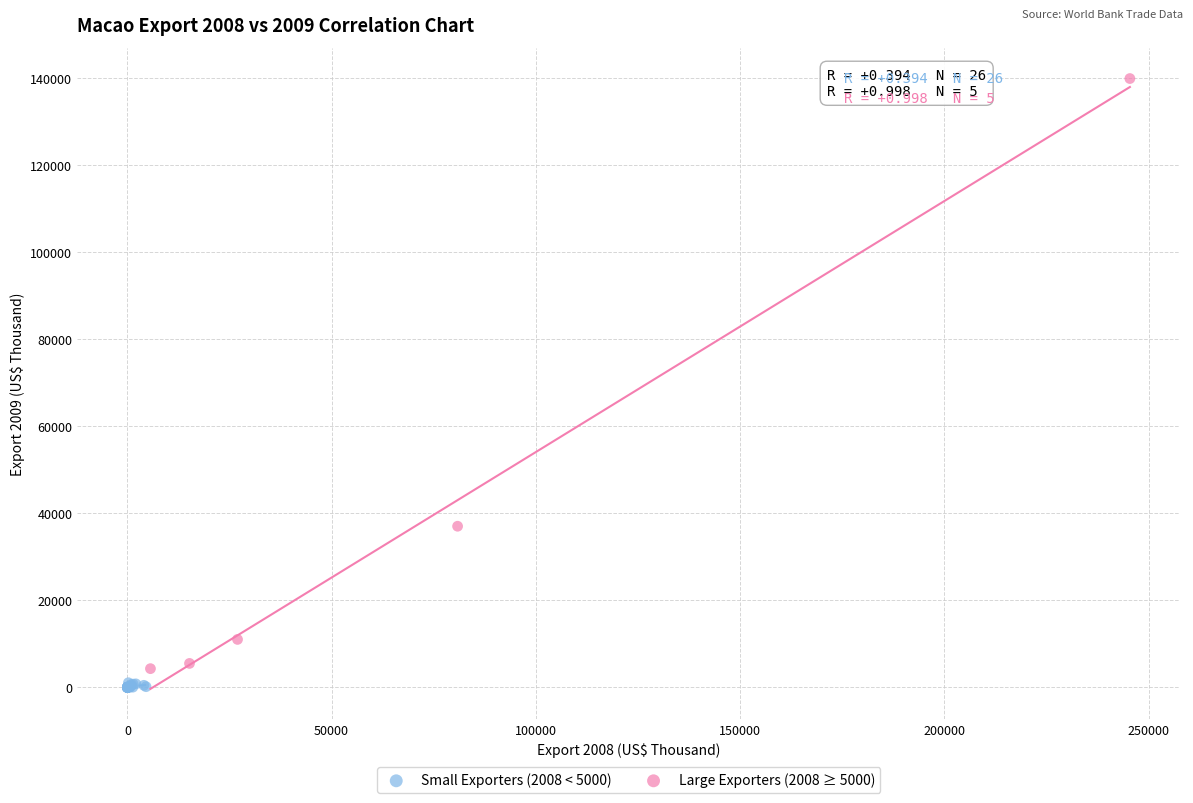

Which series has the largest Y range (max minus min)?

Large Exporters (2008 ≥ 5000)